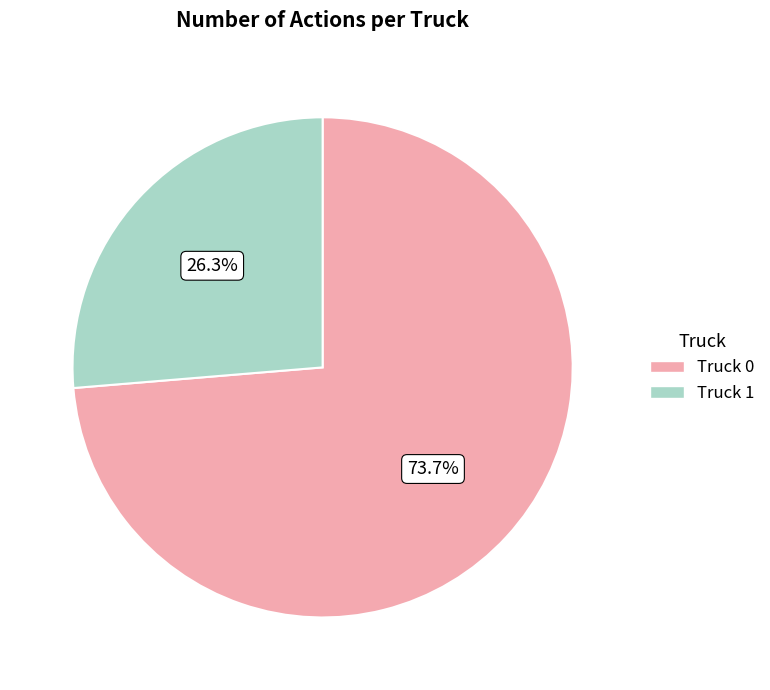

To the nearest percent, what is the difference between the largest and smallest slice percentages?

47%